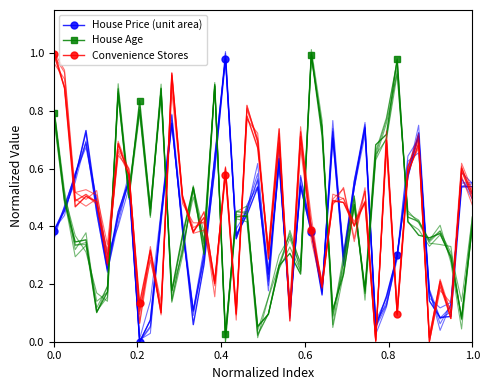

How many lines are shown in the chart?

3